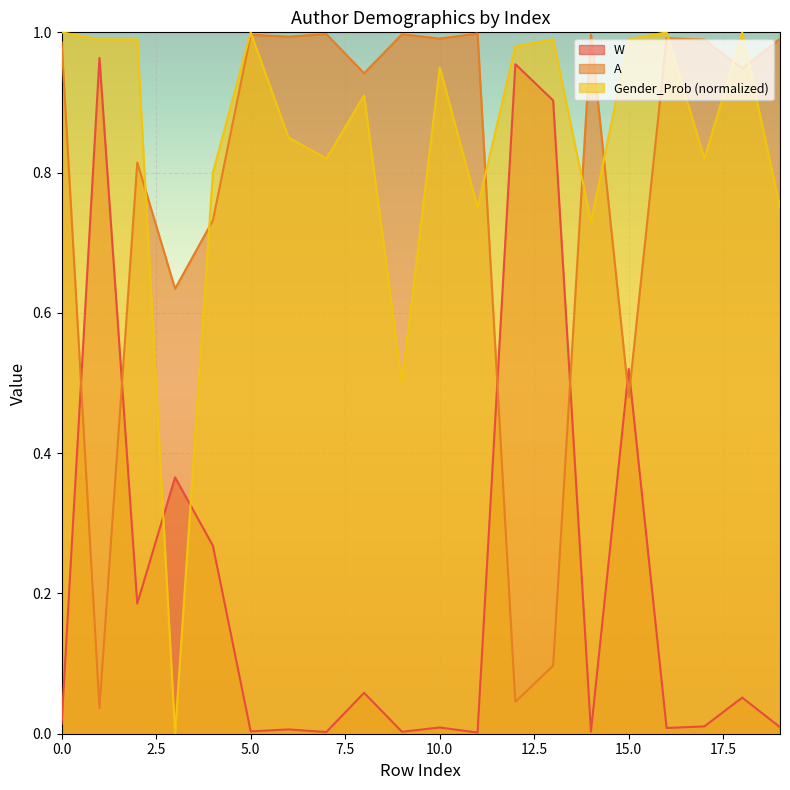

Read the Gender_Prob value at 16.

1.0